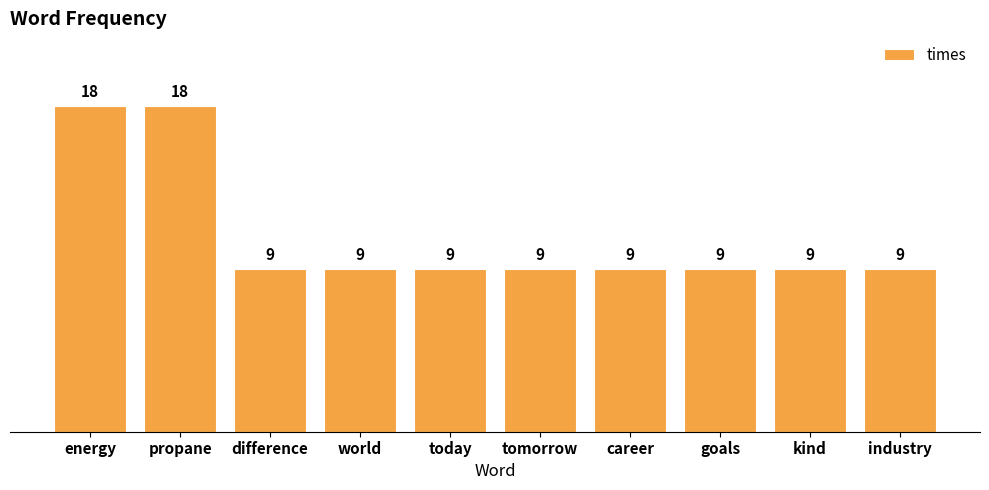

What is the label of the 9th bar from the left?

kind